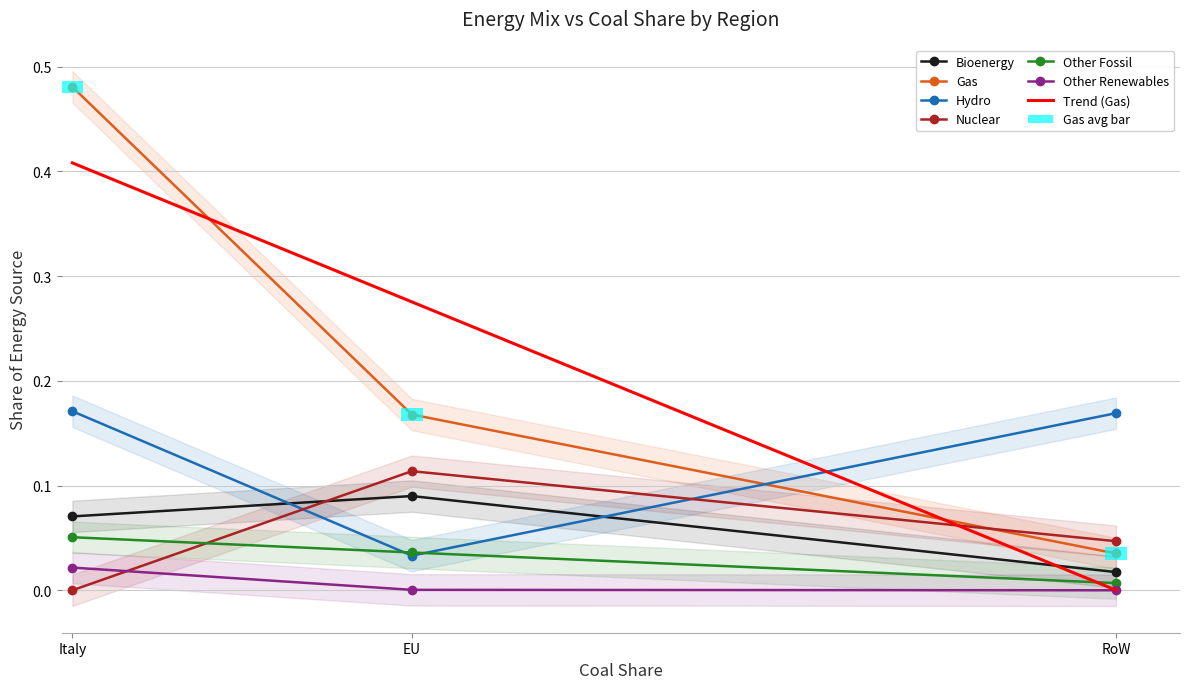

Does the chart contain stacked bars?

No